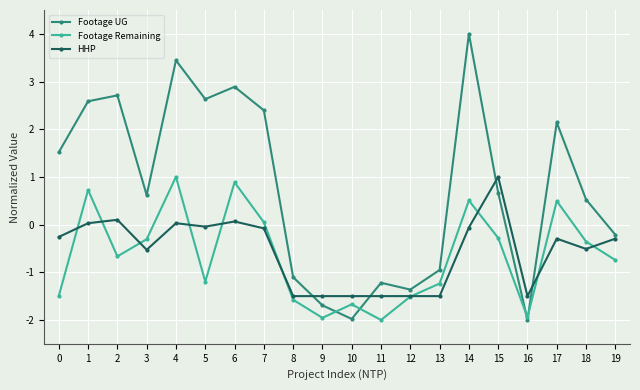

Which series changed the most between 16 and 19?

Footage UG